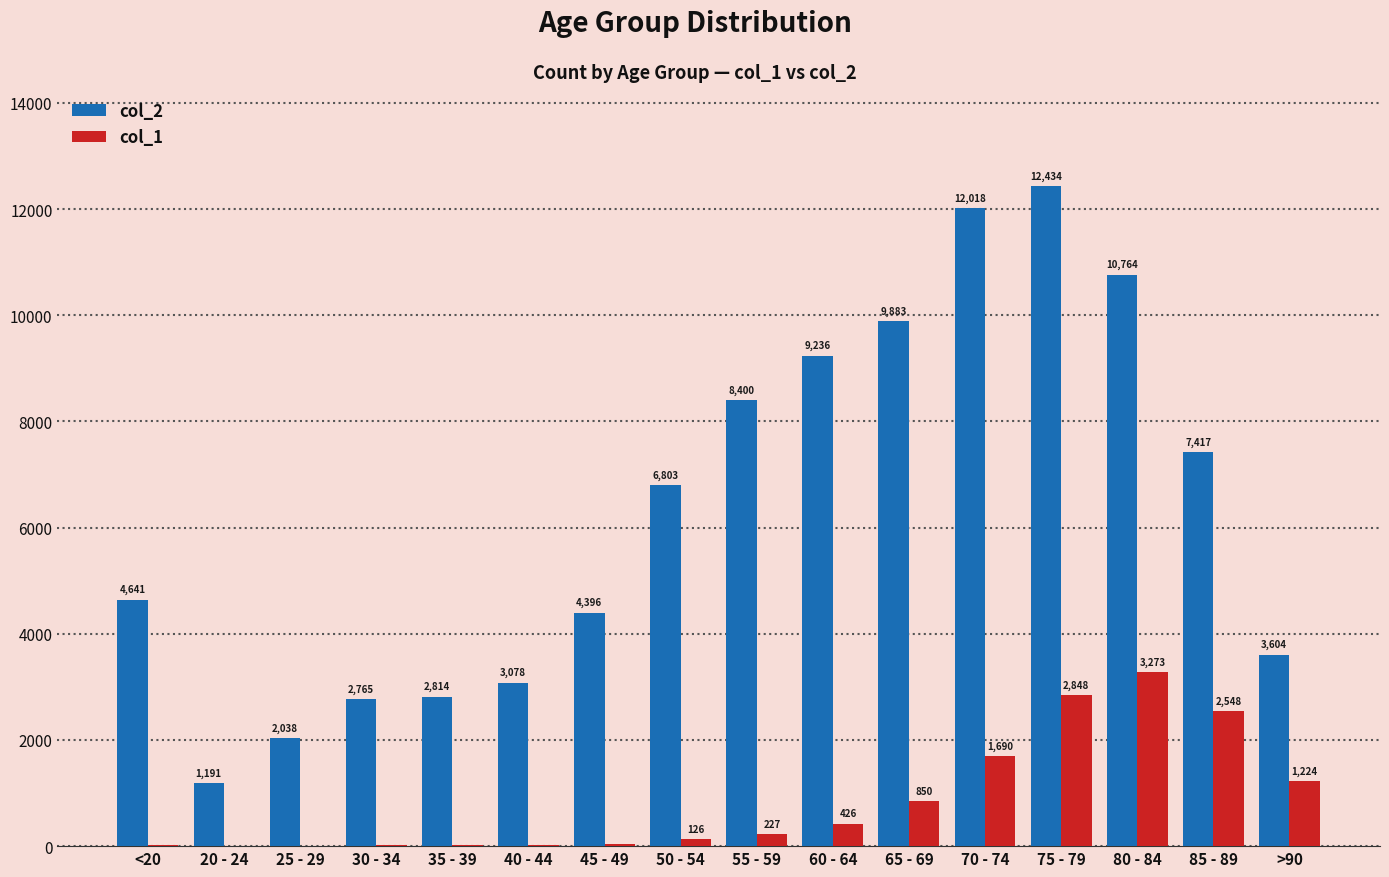

Is the value of col_1 at 45 - 49 greater than the value of col_2 at 35 - 39?

No